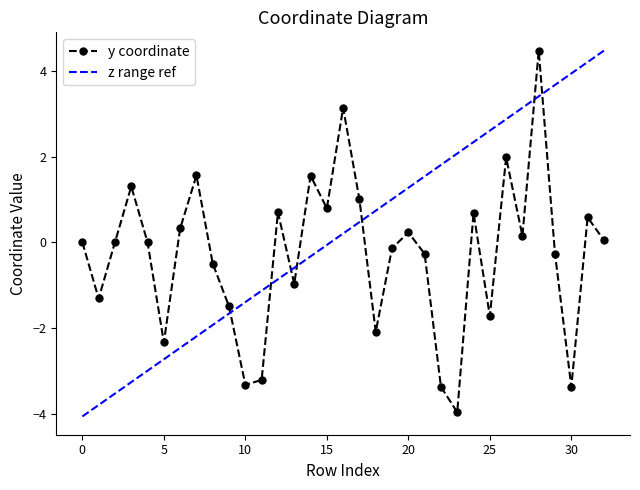

Where is the first local minimum?

1